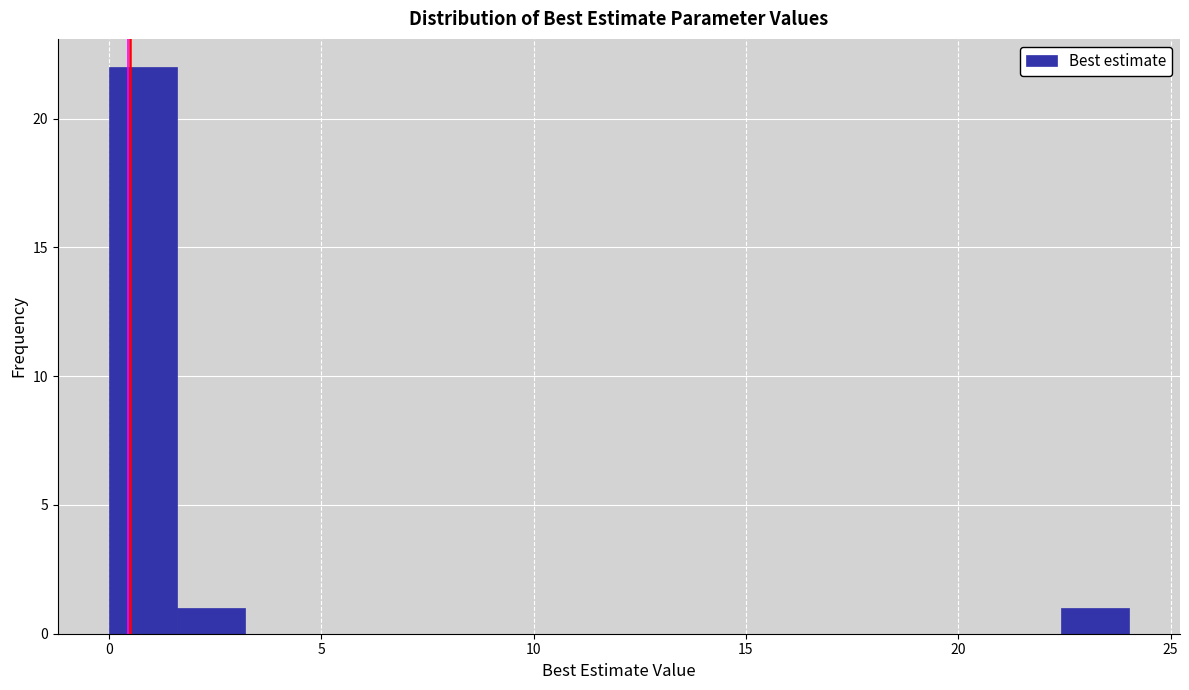

Around what value on the x-axis is the tallest bar? Give the approximate position of its centre, as read against the axis.

1.0